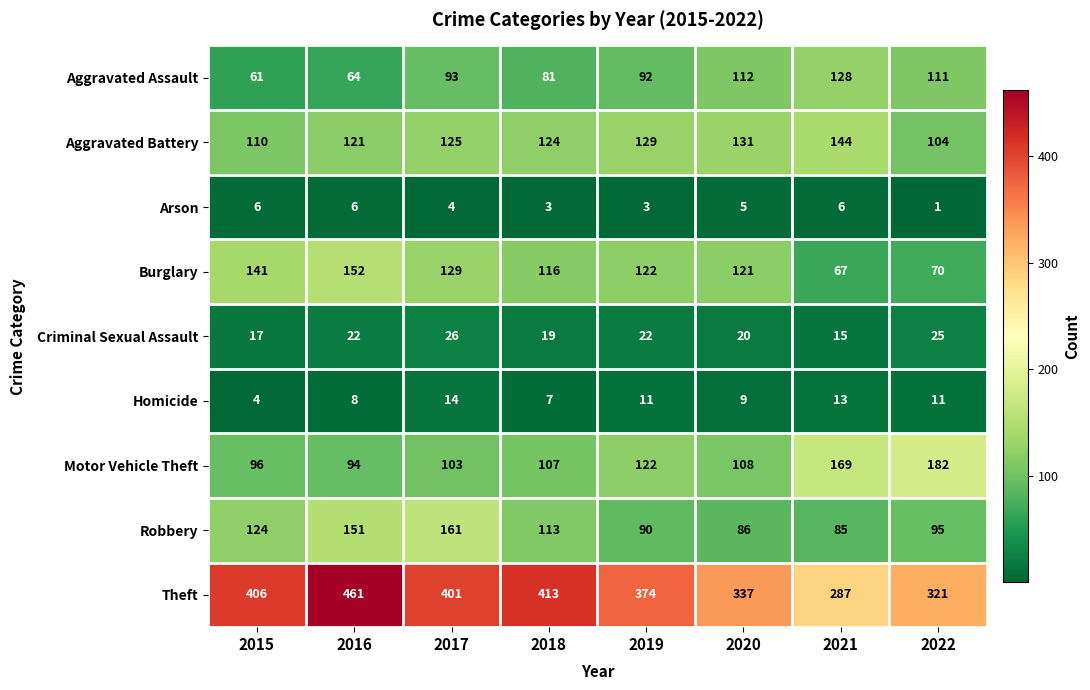

Rank the series by their maximum value, from lowest to highest.

Arson, Homicide, Criminal Sexual Assault, Aggravated Assault, Aggravated Battery, Burglary, Robbery, Motor Vehicle Theft, Theft